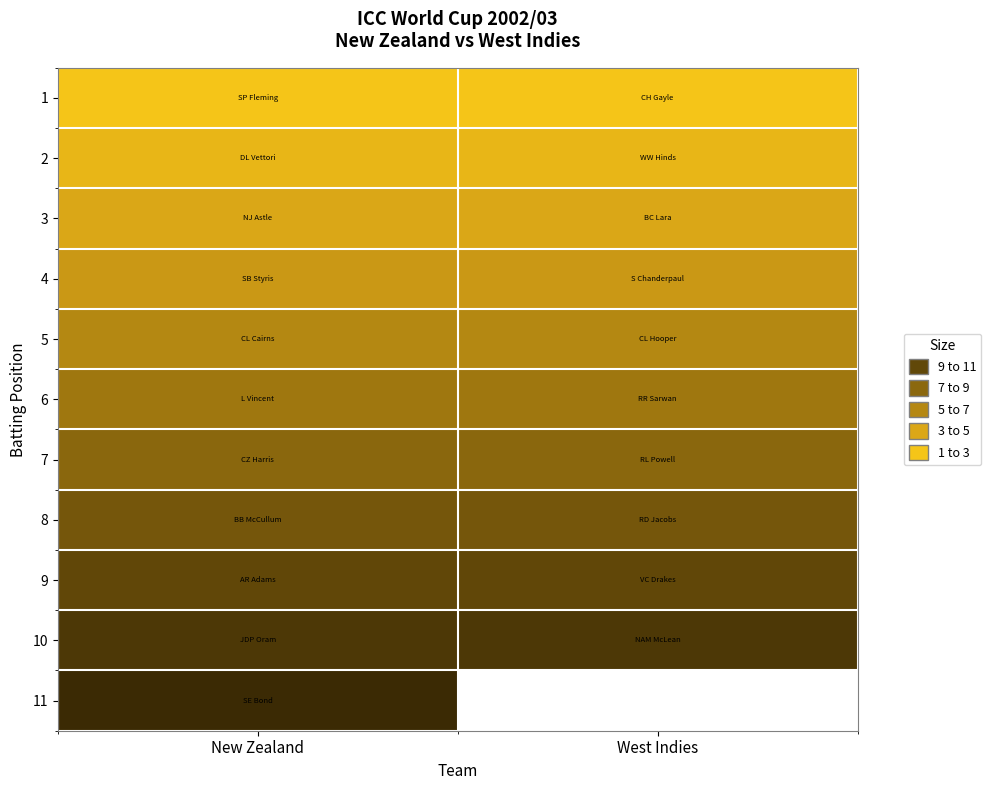

What is the spread (max minus min) of values at New Zealand?

10